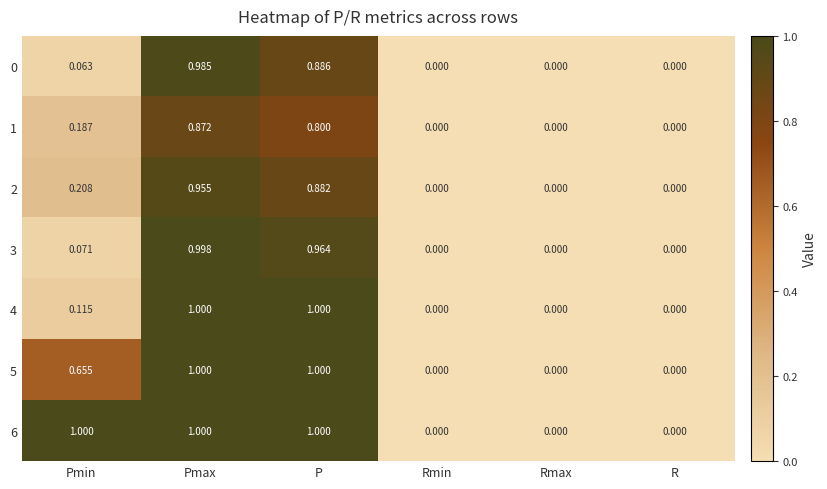

At which category is the sum across all series the highest?

Pmax